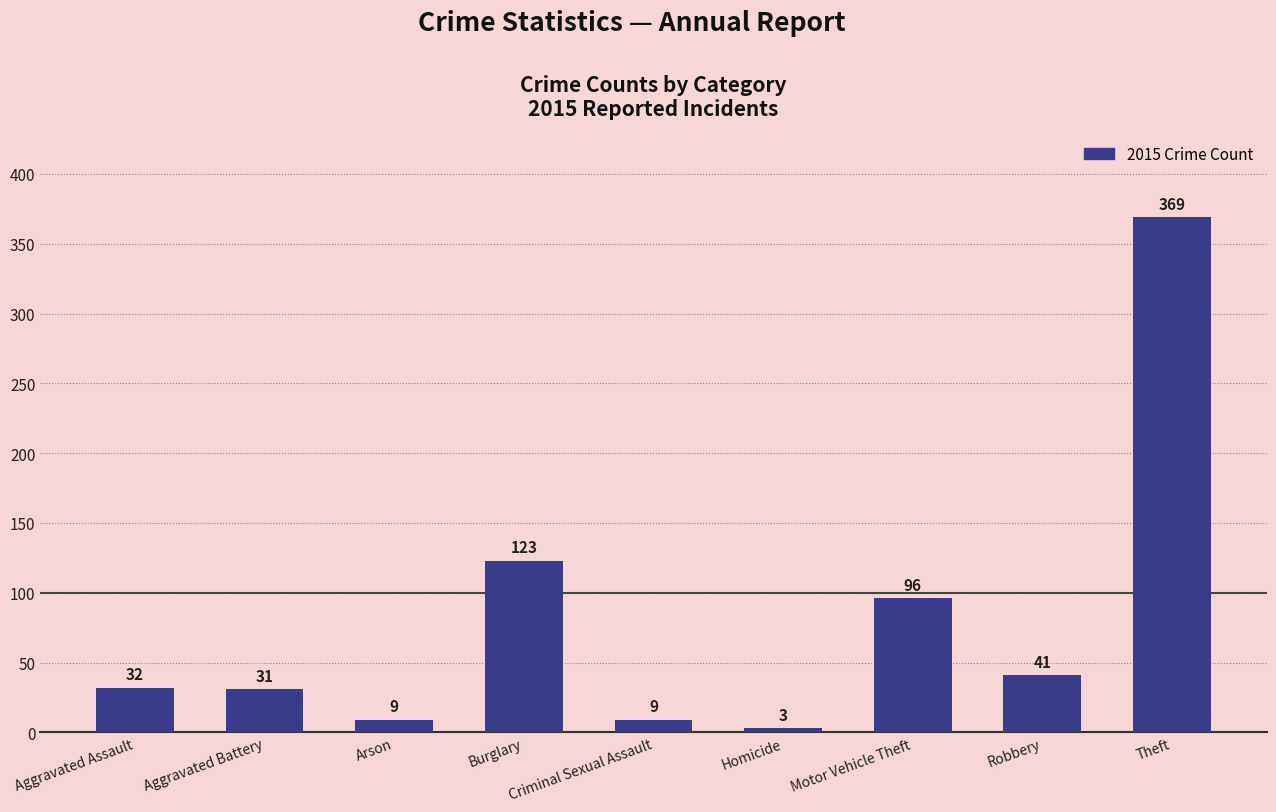

Where is the data nearest to the value 186?

Burglary